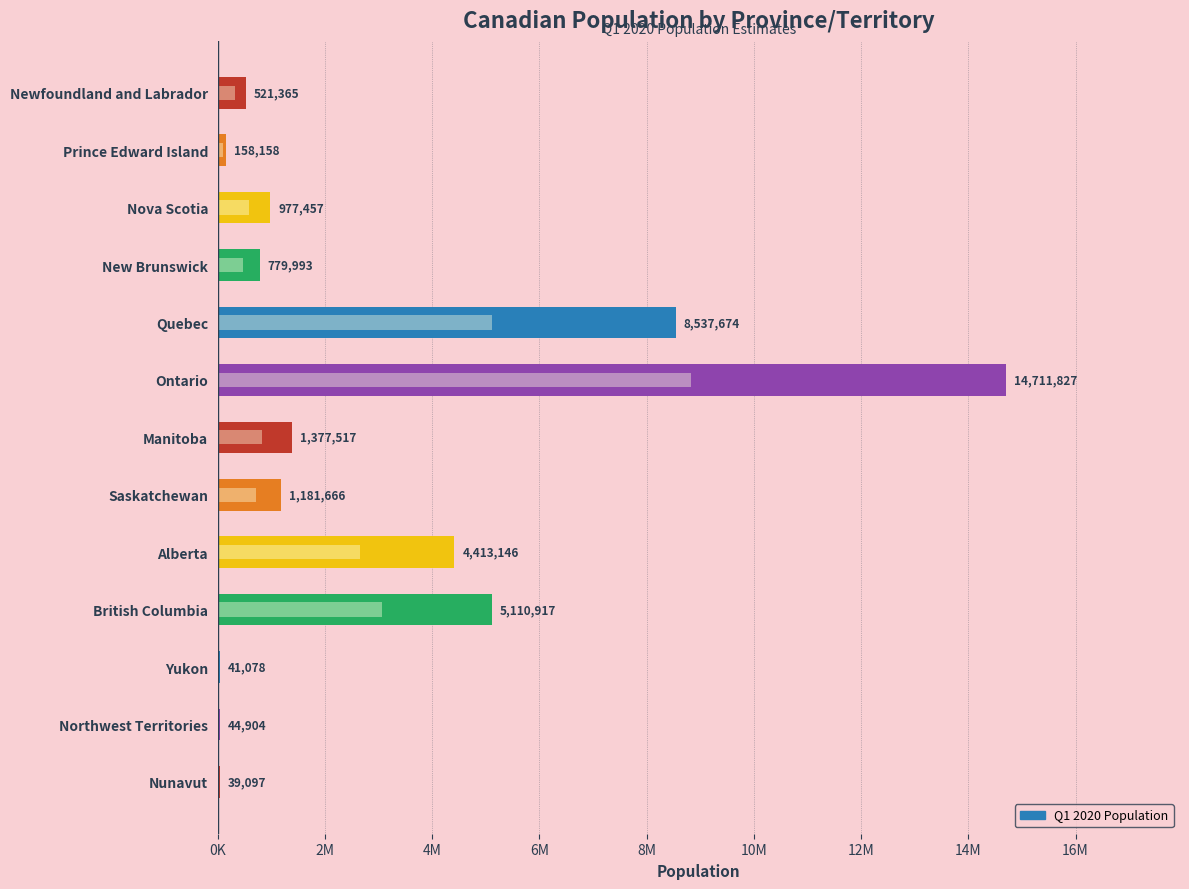

What is the minimum value shown in the chart?

39097